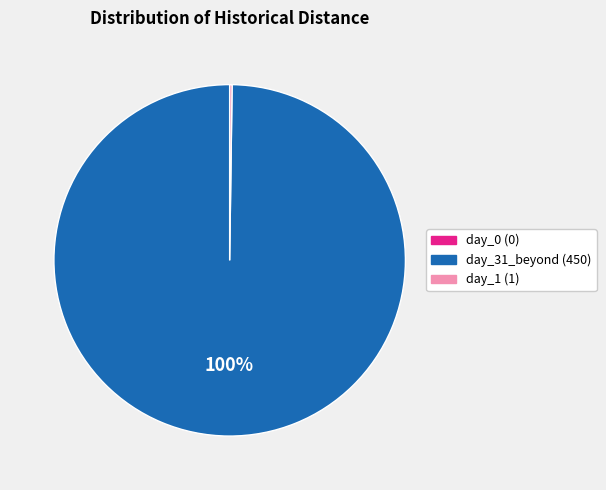

Which slice is the largest?

day_31_beyond (450)